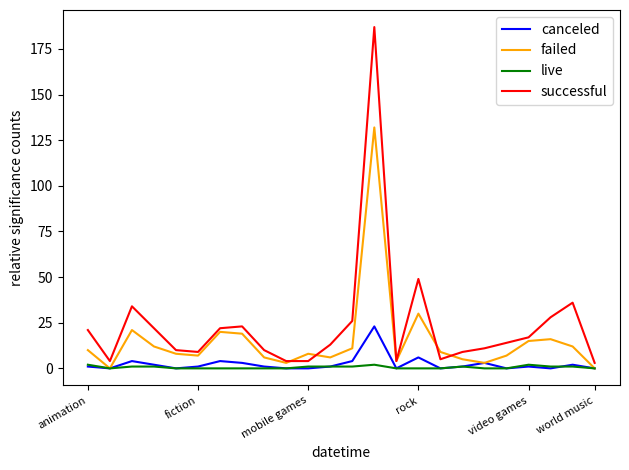

What is the greatest value displayed?

187